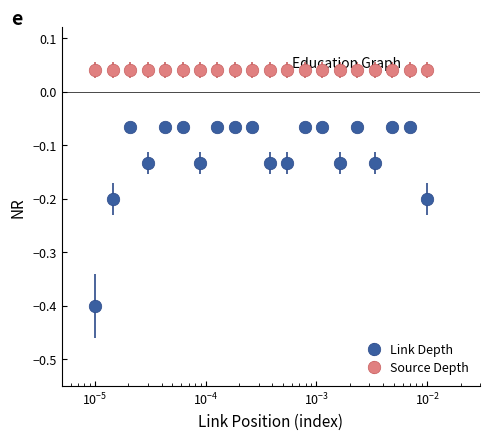

Which series has the largest total across all categories?

Source Depth